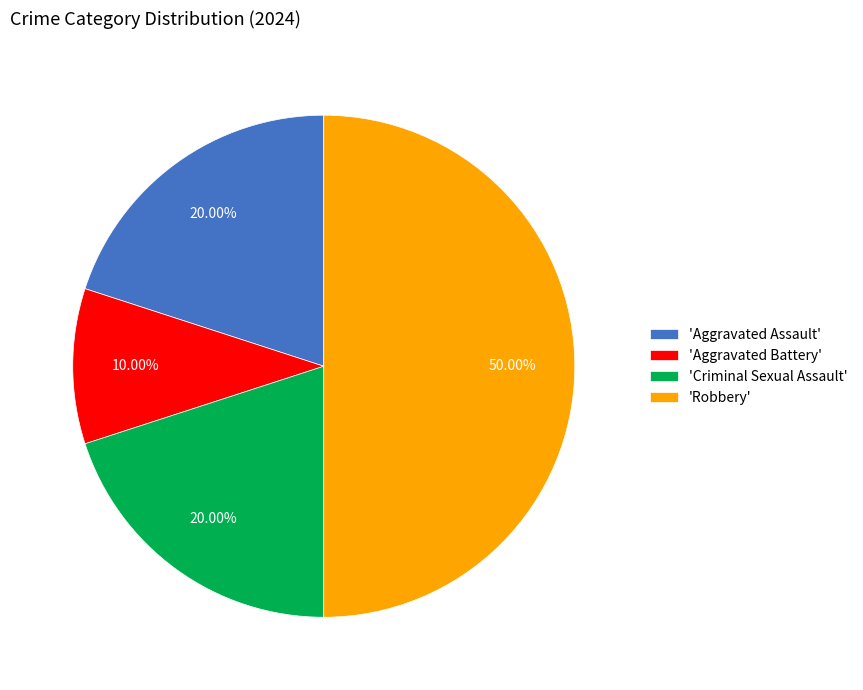

Does 'Criminal Sexual Assault' represent more than half of the total?

No